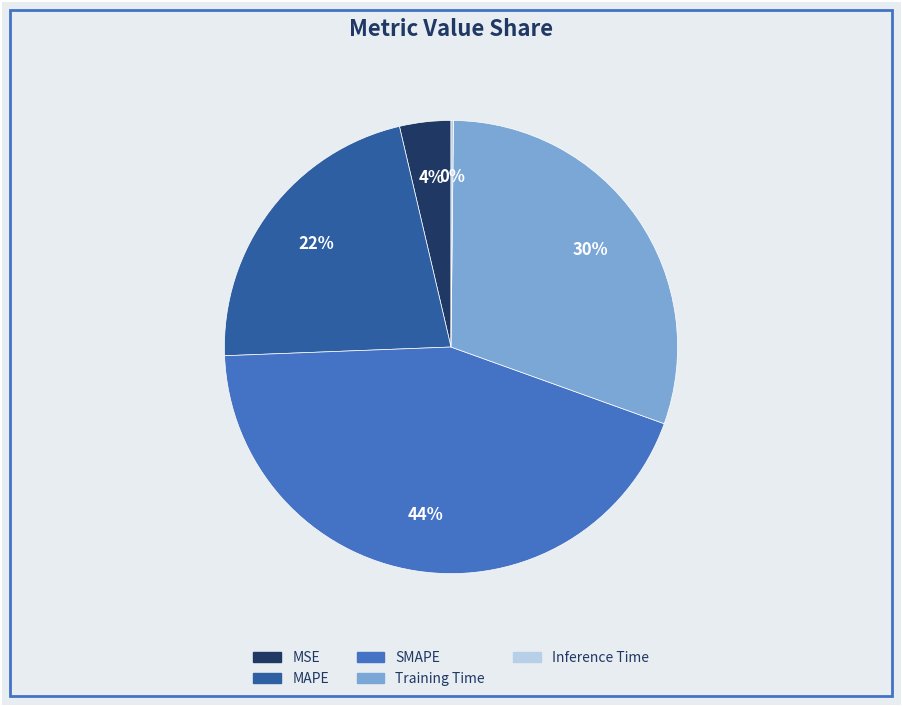

To the nearest percent, what percentage of the pie is SMAPE?

44%